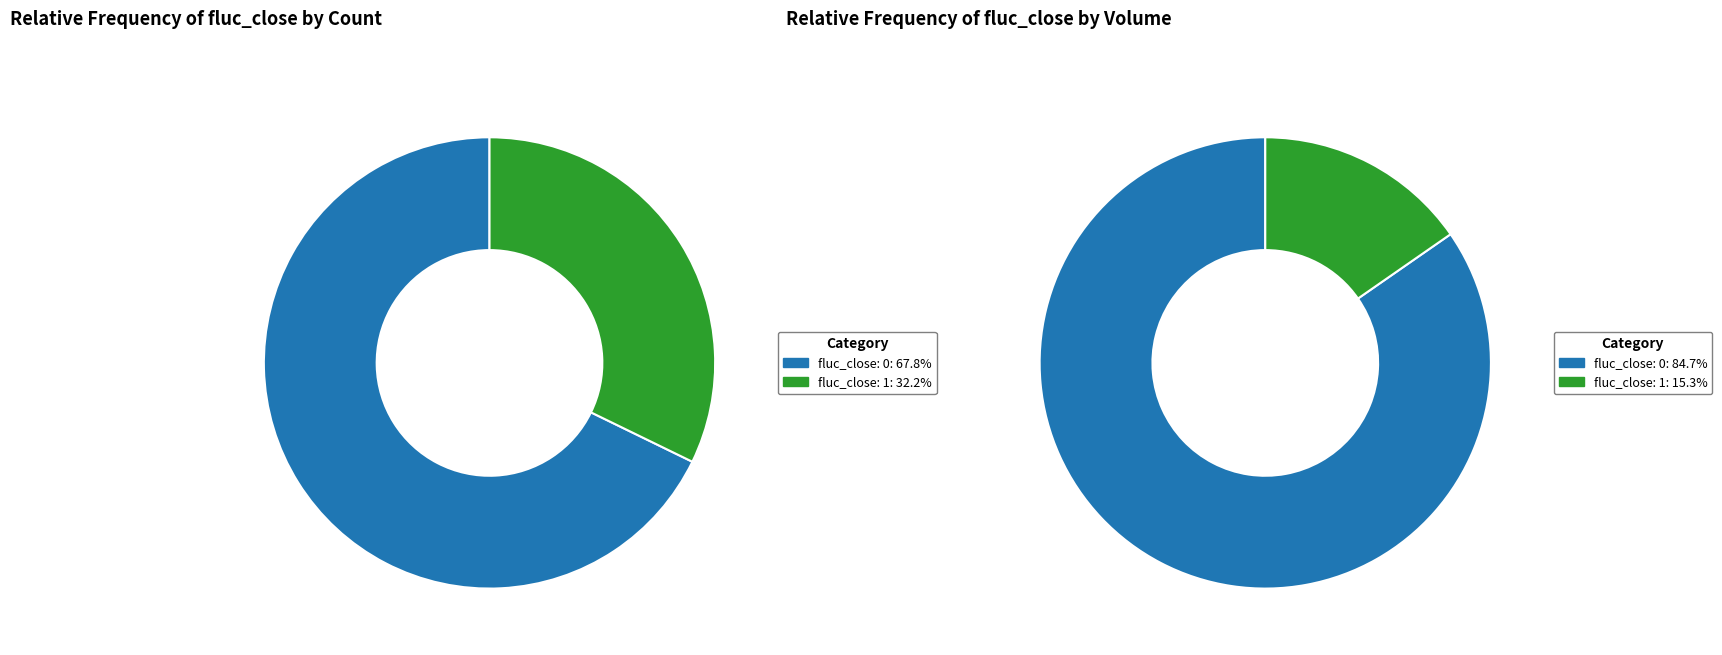

Combined, what portion of the pie is fluc_close=0 and fluc_close=1?

100.0%